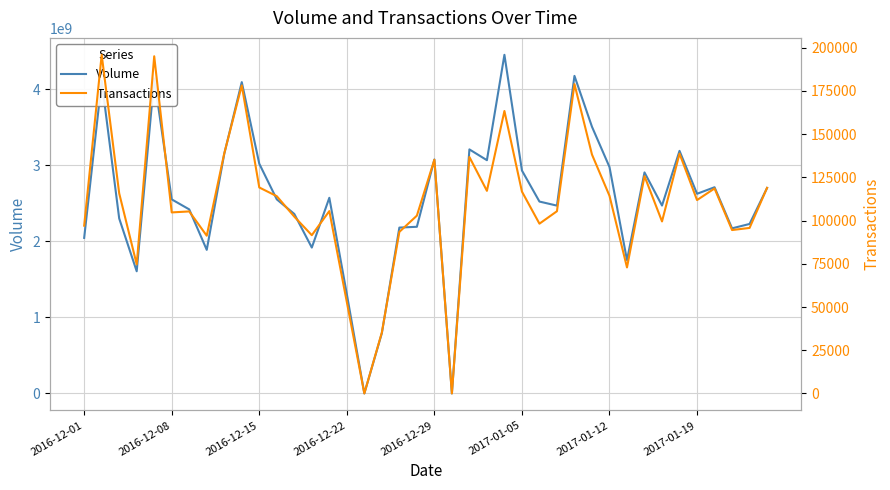

Count the number of categories in the chart.

40